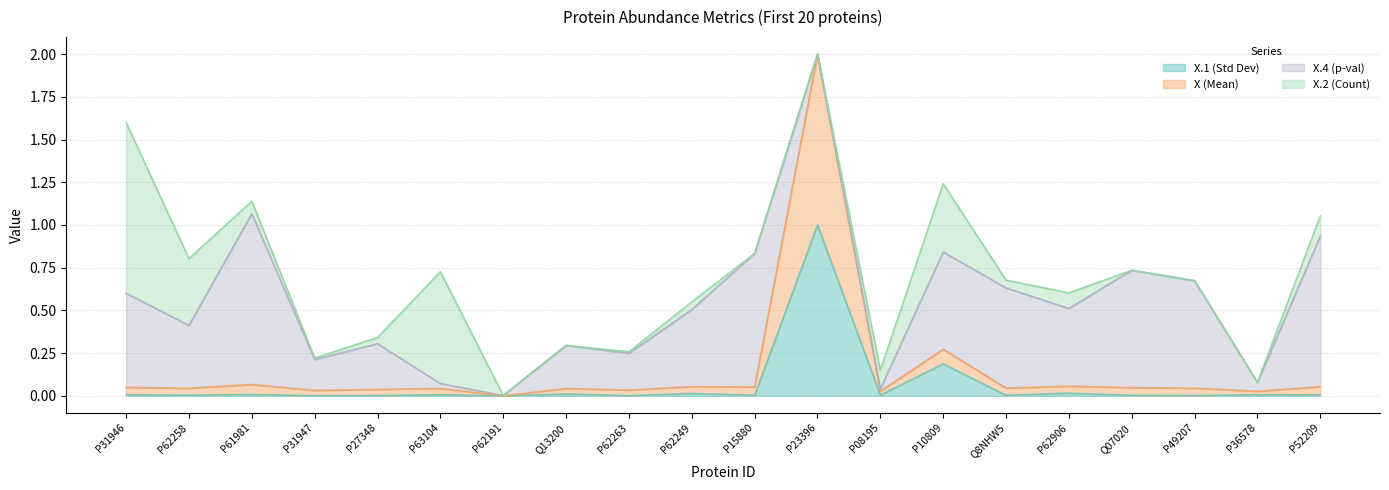

Is it true that X (Mean) equals 0.0 at P15880?

False